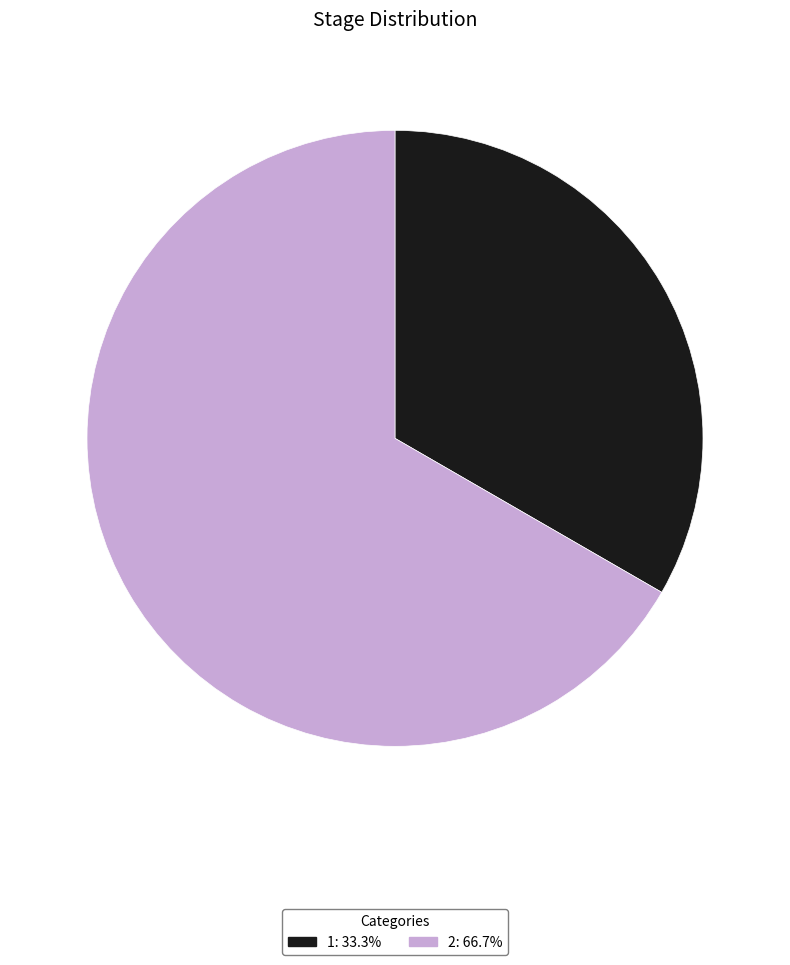

Rank the categories by value from highest to lowest.

2, 1